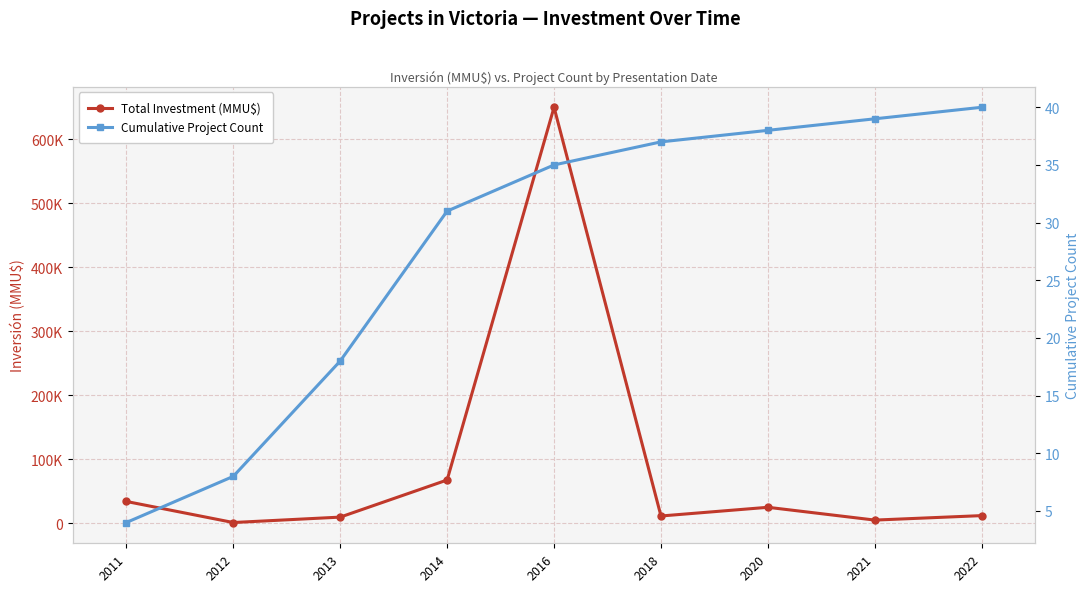

True or false: Cumulative Project Count has more than 1 interior local peaks.

False